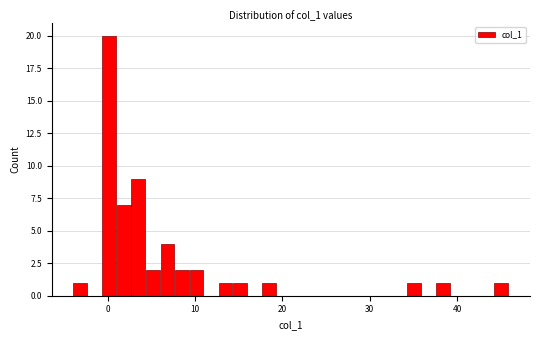

Around what value on the x-axis is the tallest bar? Give the approximate position of its centre, as read against the axis.

0